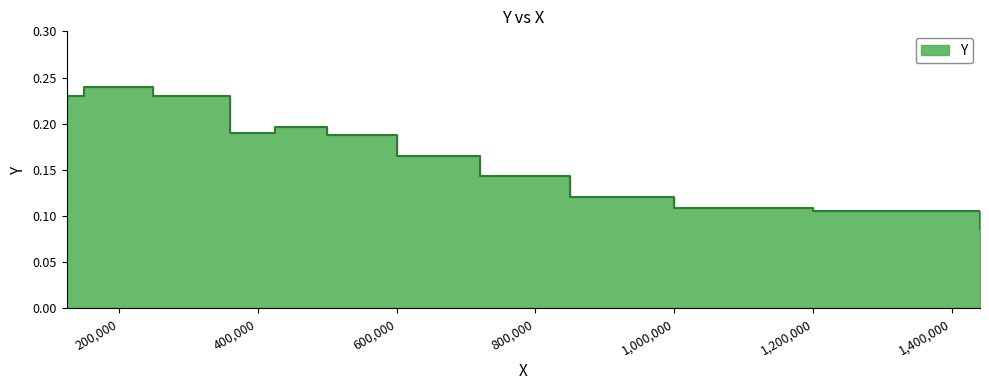

Reading left to right, extract all data points from this chart.

0.2	0.2	0.2	0.2	0.2	0.2	0.2	0.2	0.2	0.2	0.1	0.1	0.1	0.1	0.1